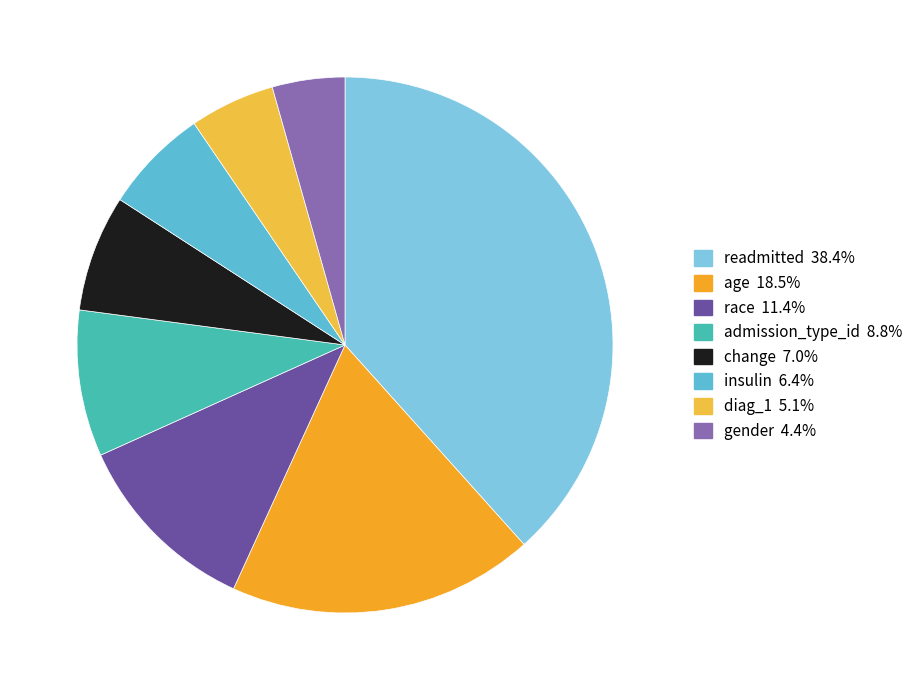

To the nearest percent, what percentage of the pie is race?

11%